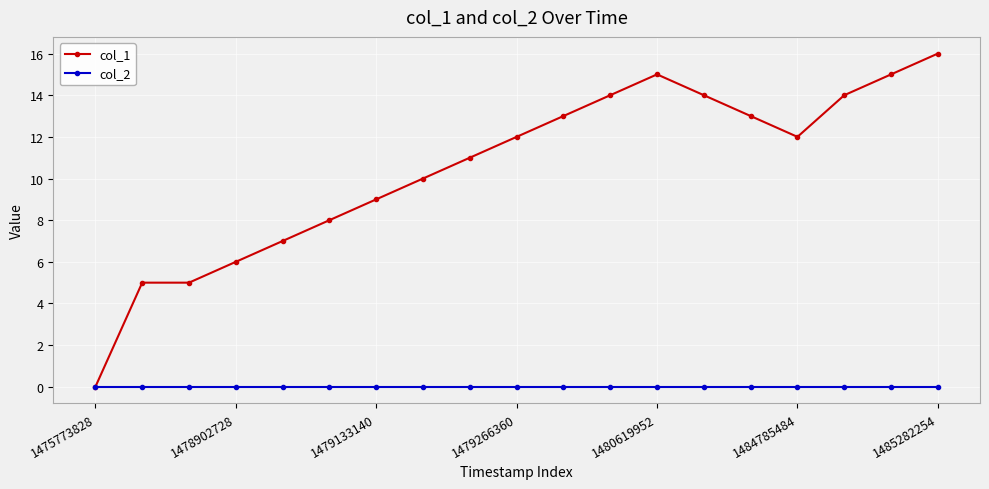

Does the chart display data point markers on the line(s)?

Yes